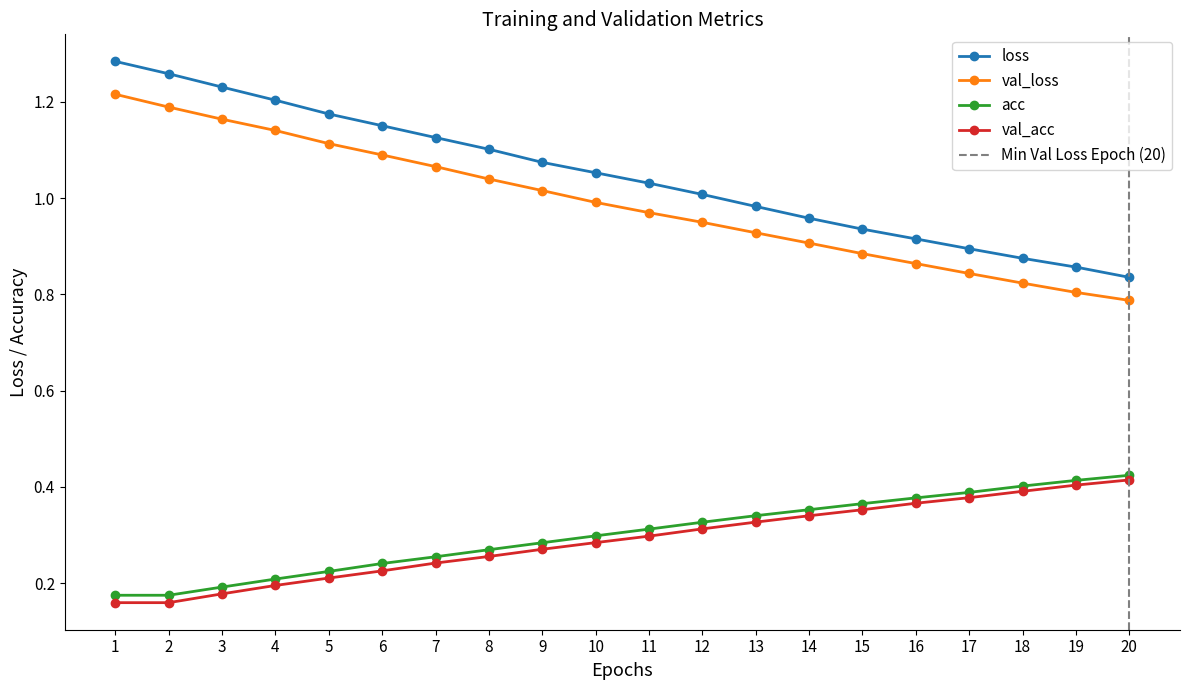

Which category has the highest value in the val_acc series?

20